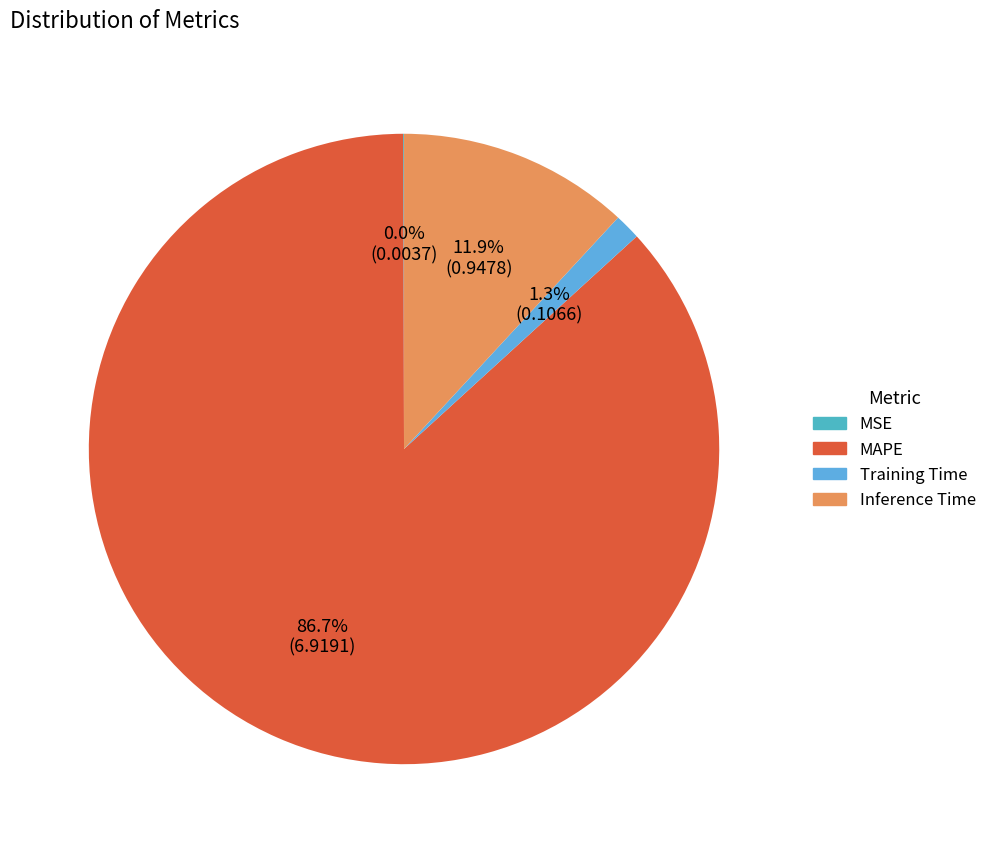

What percentage is NOT represented by MAPE?

13.3%